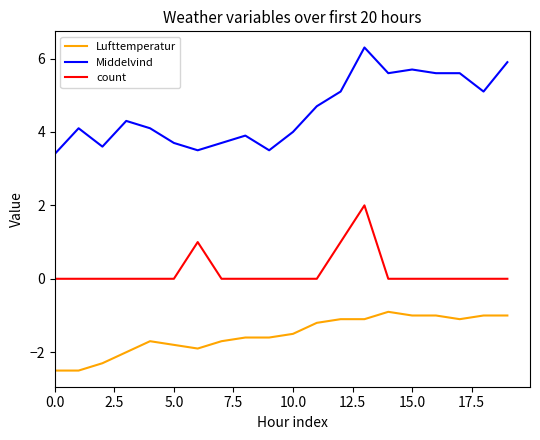

True or false: Lufttemperatur and count intersect in this chart.

False